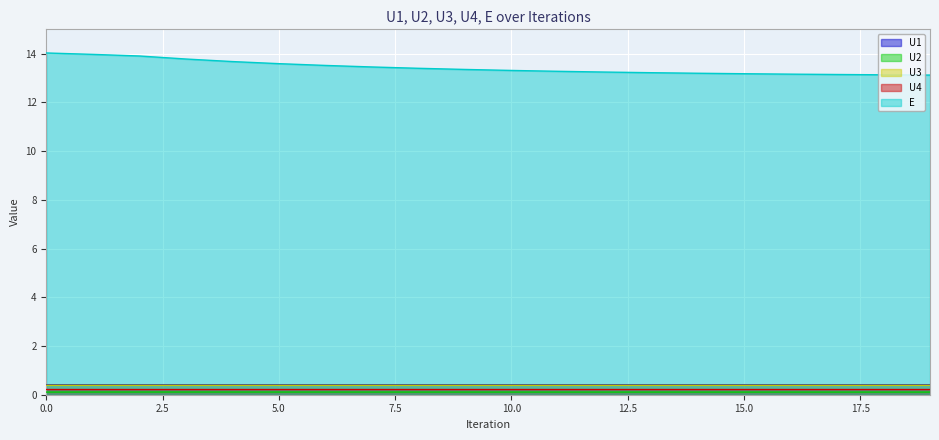

Which series has the widest spread of values?

E